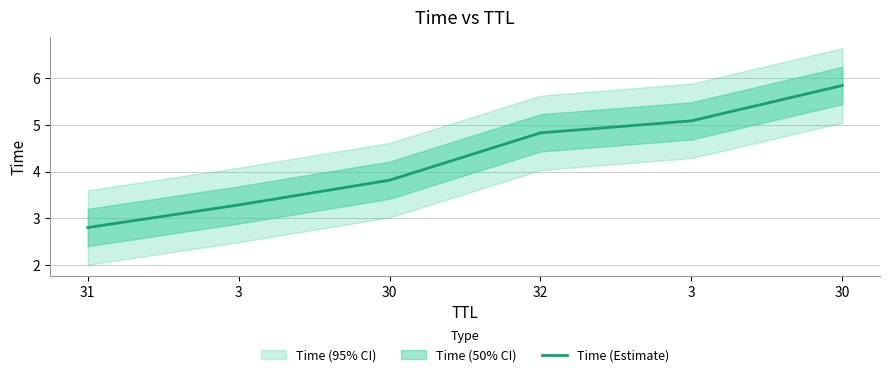

Which category has the highest value across all series?

30